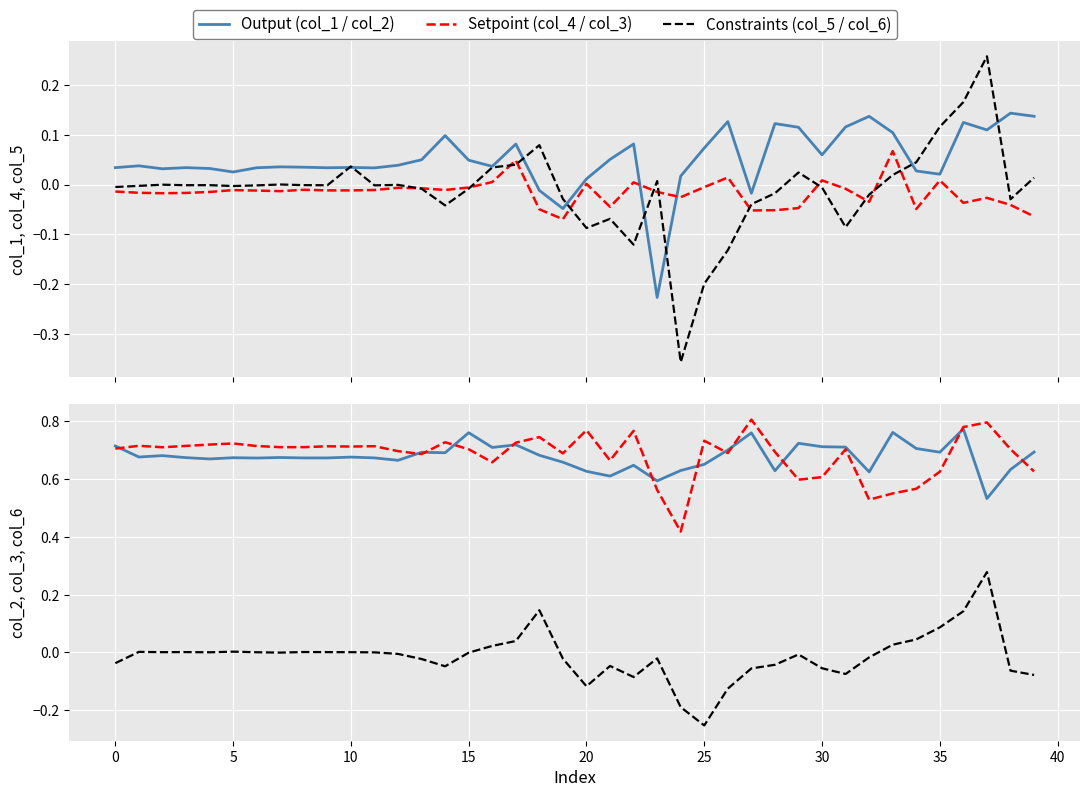

True or false: col_3 and col_1 intersect in this chart.

False